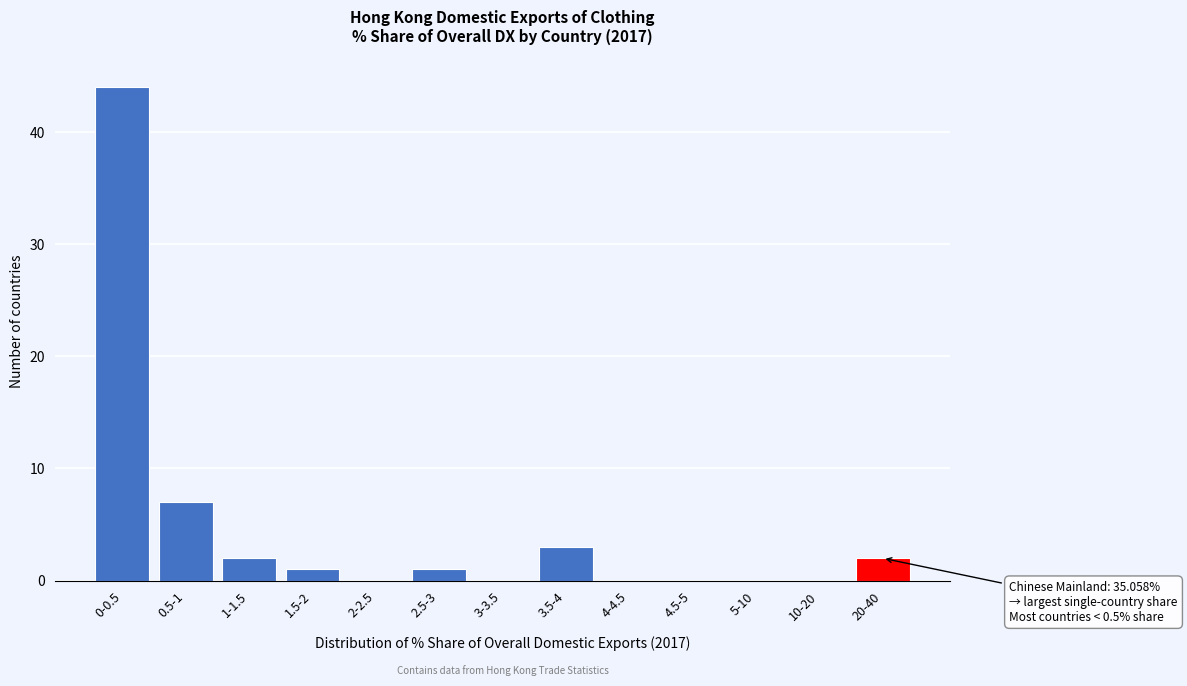

Reading left to right, transcribe all the data shown in this chart.

0-0.5=44	0.5-1=7	1-1.5=2	1.5-2=1	2-2.5=0	2.5-3=1	3-3.5=0	3.5-4=3	4-4.5=0	4.5-5=0	5-10=0	10-20=0	20-40=2